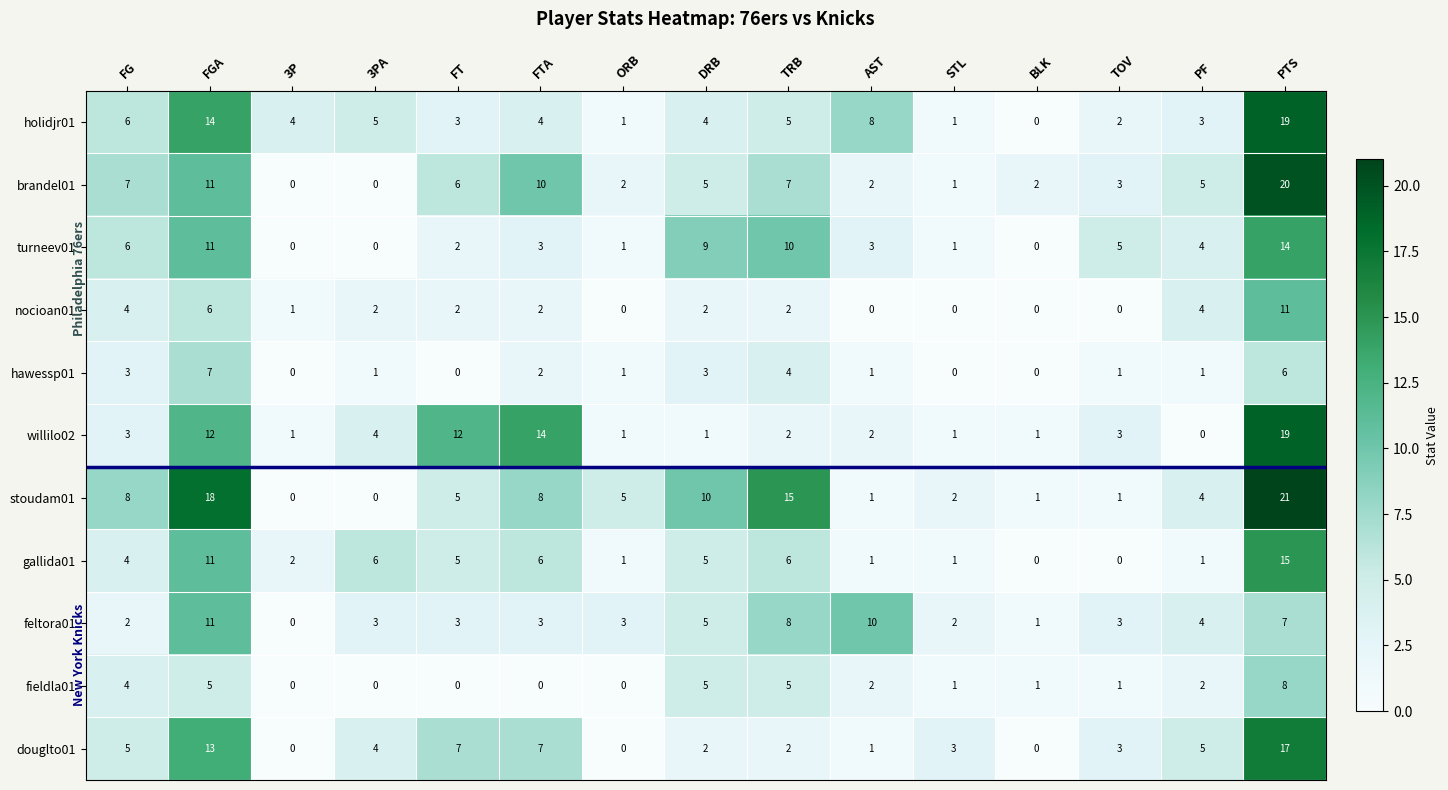

Which series has the largest range (max minus min)?

stoudam01